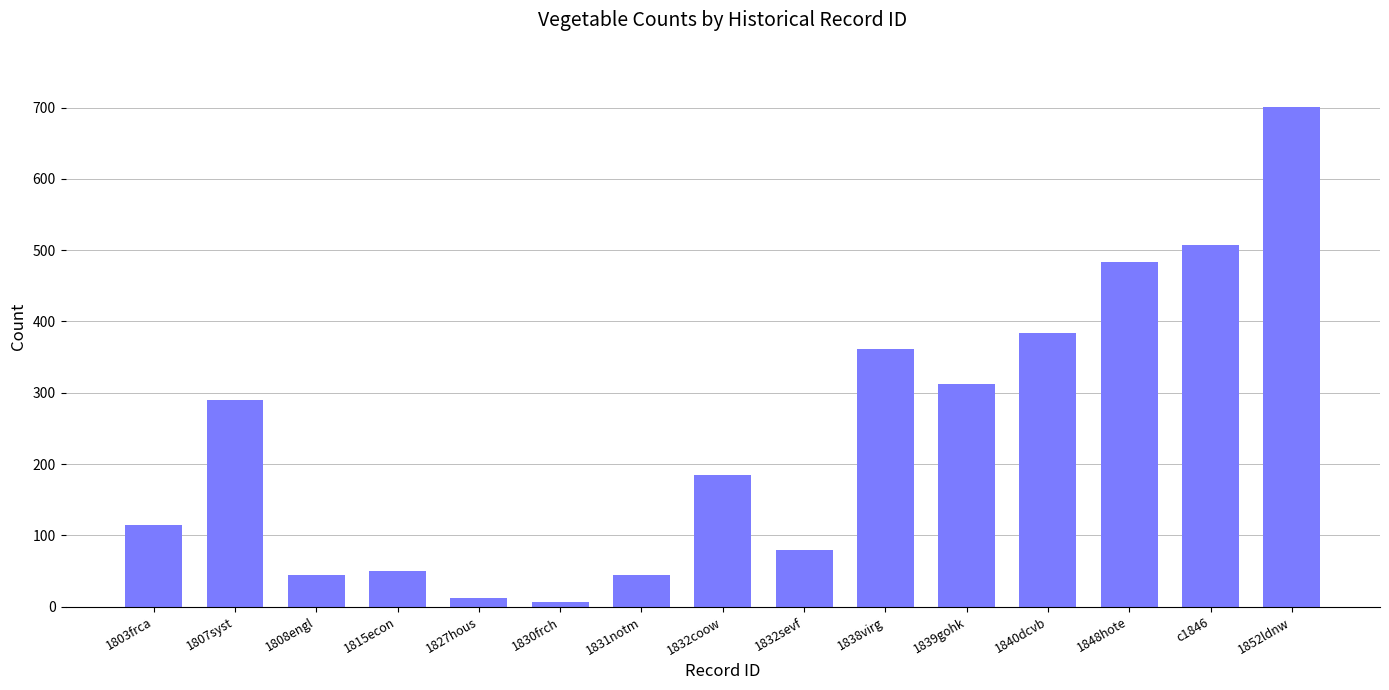

Which label corresponds to the largest value in the chart?

1852ldnw